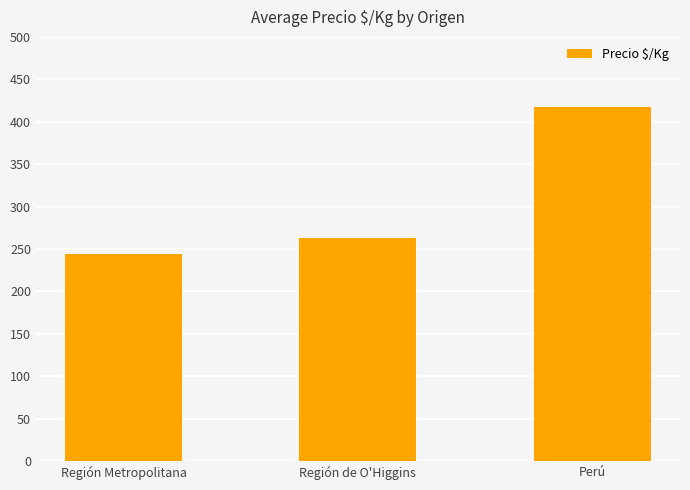

What is the difference between the maximum and minimum values?

173